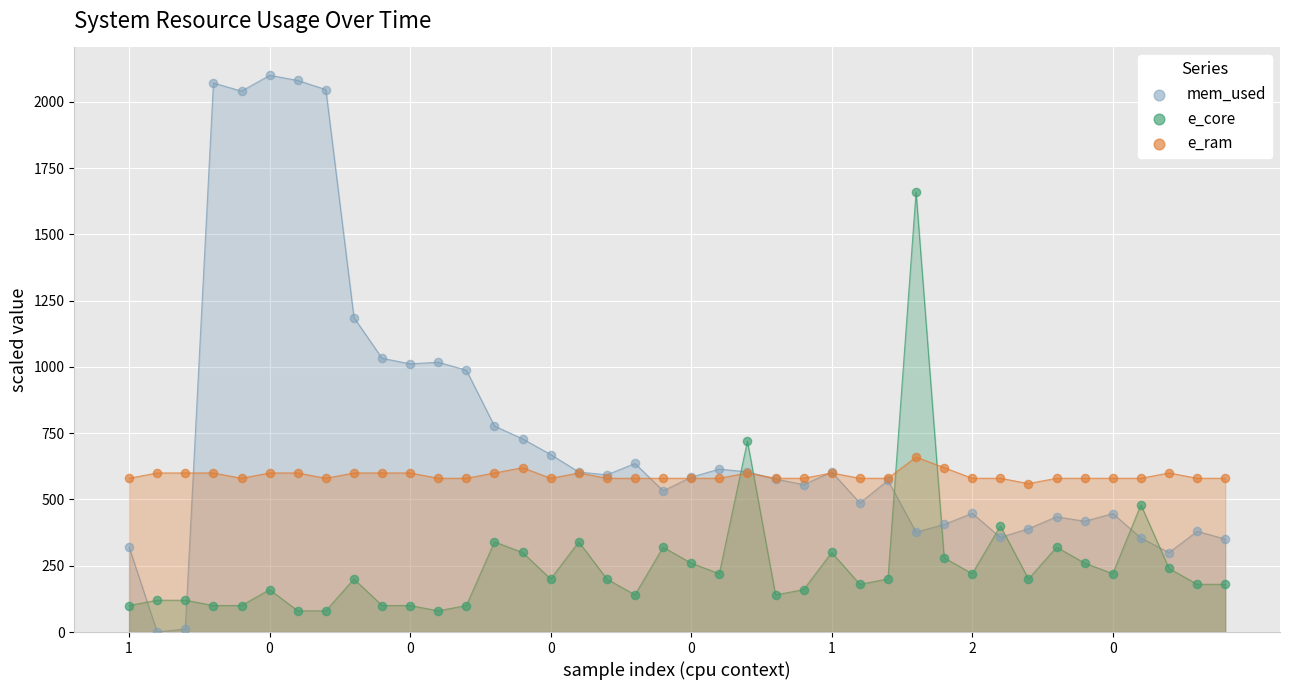

In the e_core series, what Y value is closest to 870?

720.0